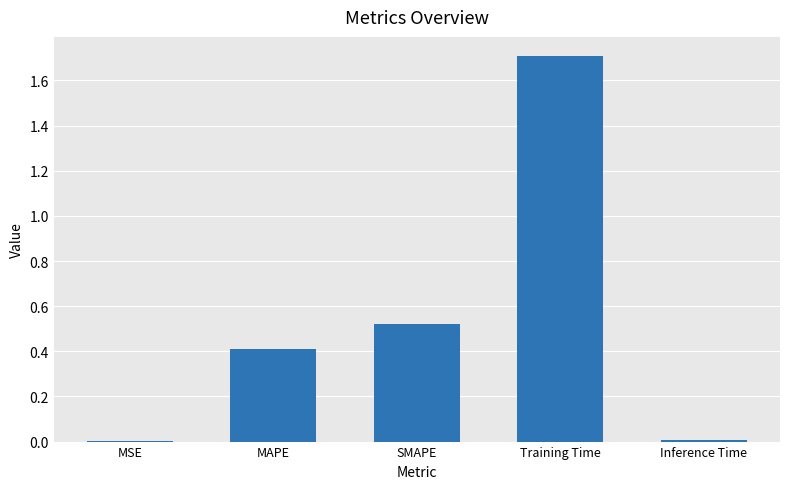

What is the ratio of the value at SMAPE to the value at Training Time?

0.3